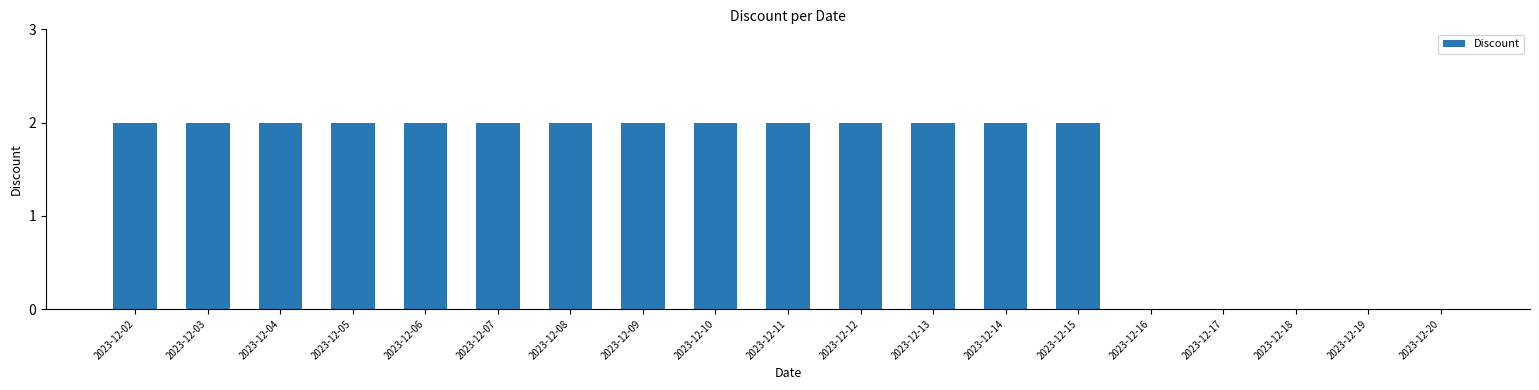

True or false: the data shows 0 at 2023-12-20.

True